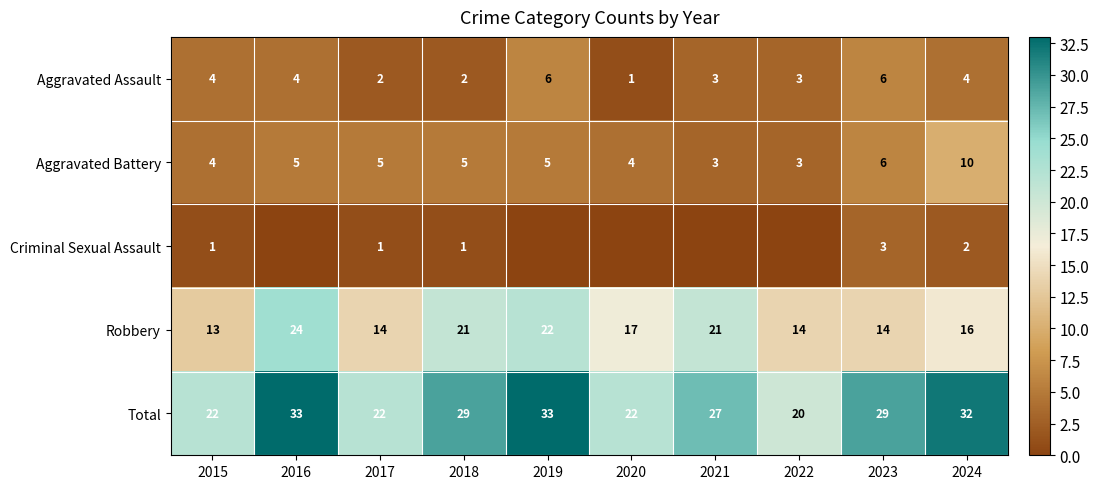

What is the approximate value of Aggravated Battery at 2020?

4